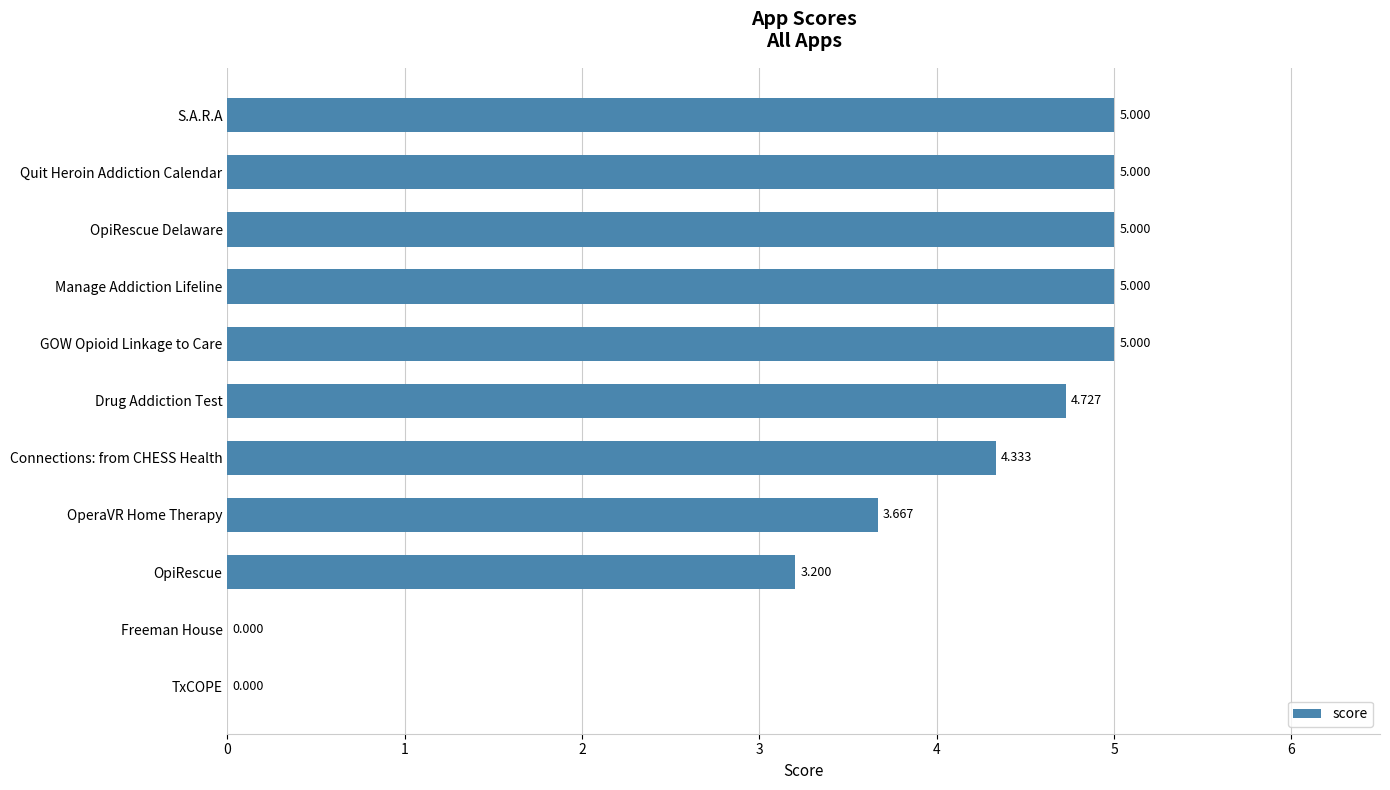

At which label is the value closest to 2?

OpiRescue